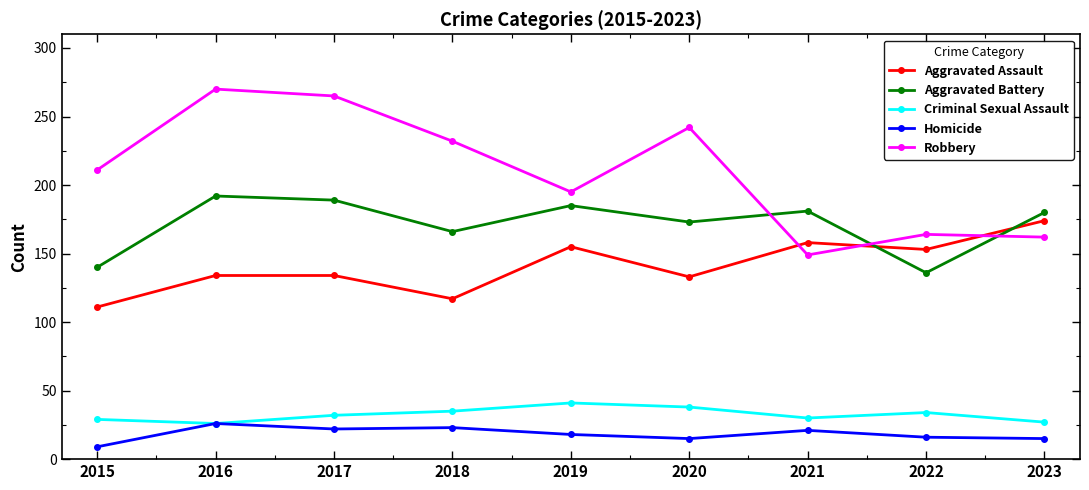

What is the difference between the Homicide values at 2020 and 2019?

3